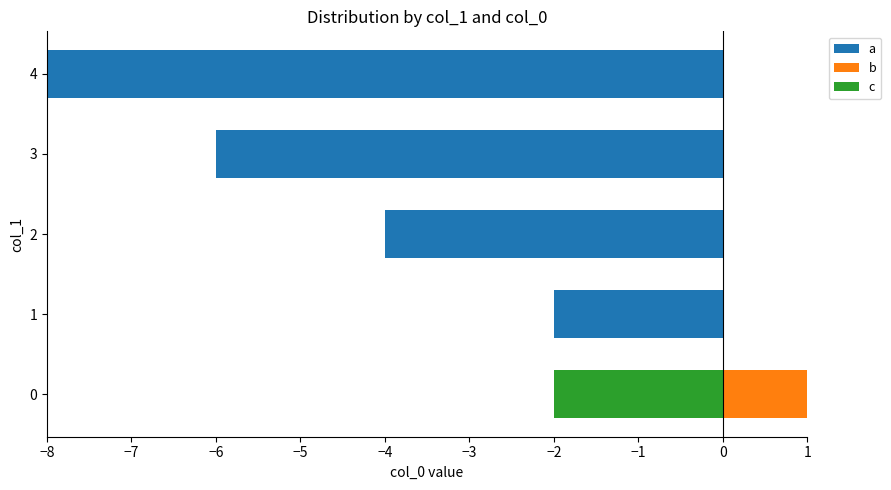

Is it true that b equals -1 at 2?

False